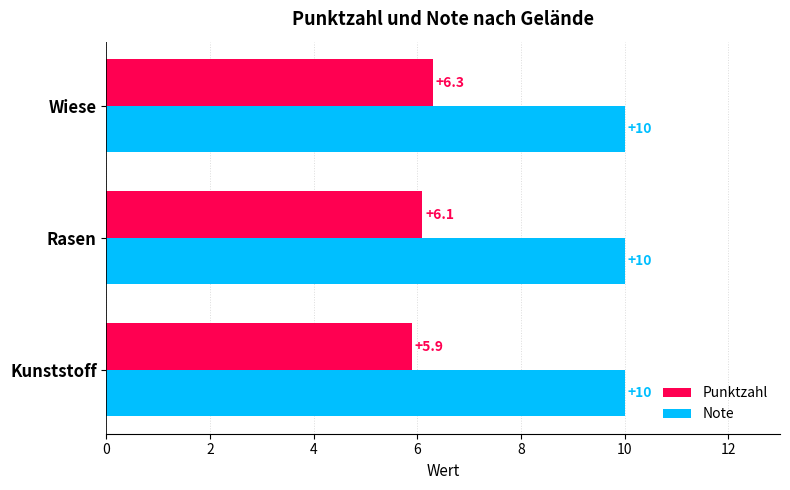

Between Rasen and Wiese, which series saw the biggest shift?

Punktzahl